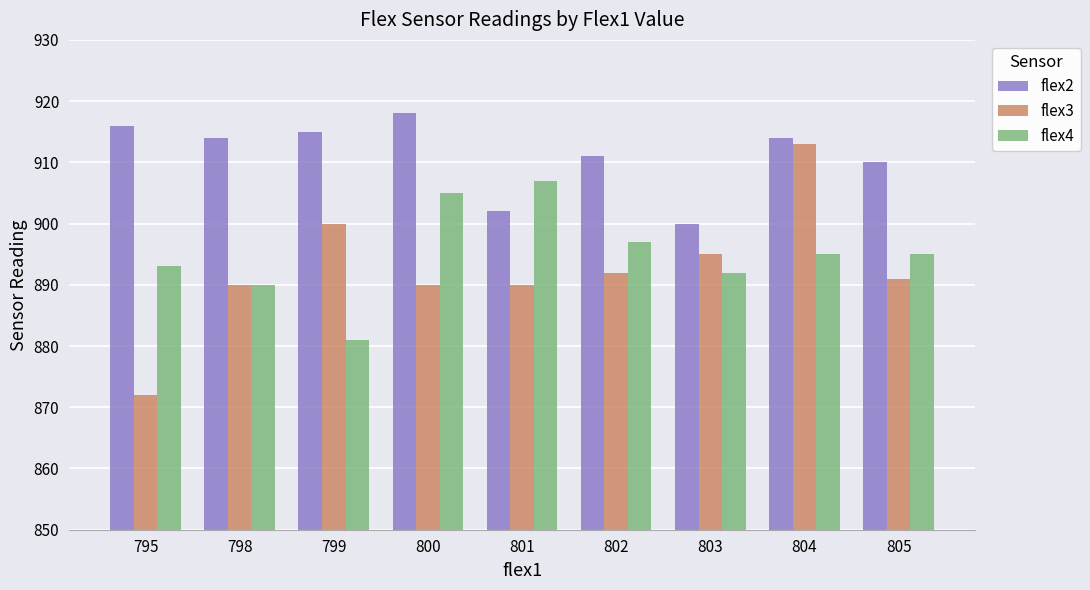

What are all the series names shown in the legend?

flex2, flex3, flex4